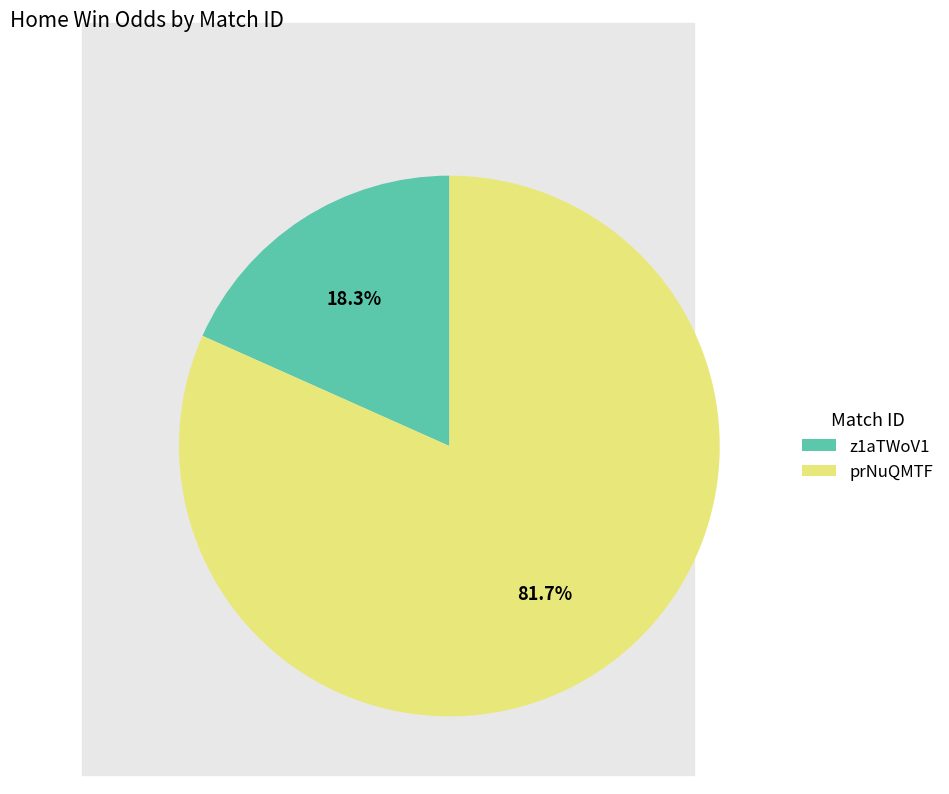

To the nearest percent, what percentage of the pie is prNuQMTF?

82%